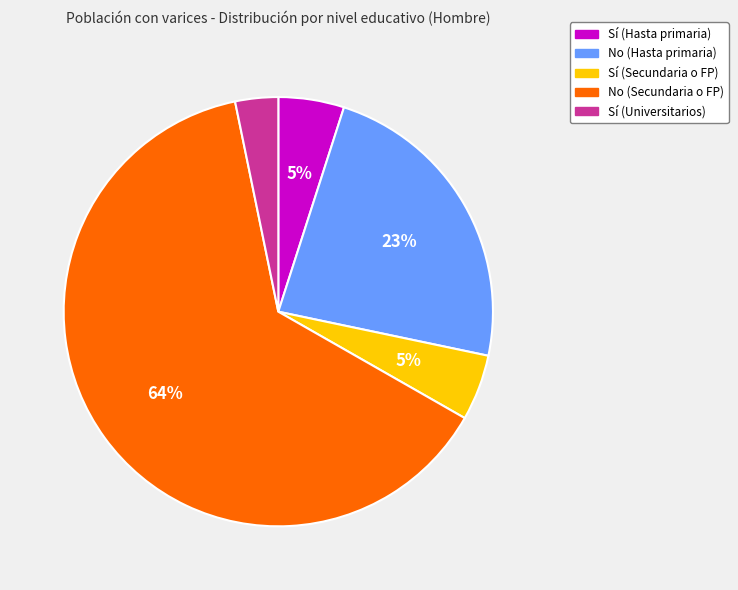

Is the sum of Sí (Secundaria o FP) and Sí (Universitarios) greater than half?

No